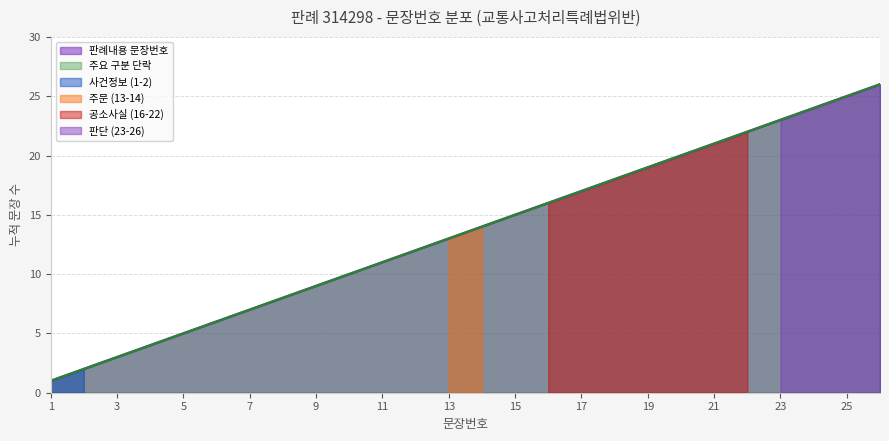

List the labels in order of value, largest first.

26, 25, 24, 23, 22, 21, 20, 19, 18, 17, 16, 15, 14, 13, 12, 11, 10, 9, 8, 7, 6, 5, 4, 3, 2, 1